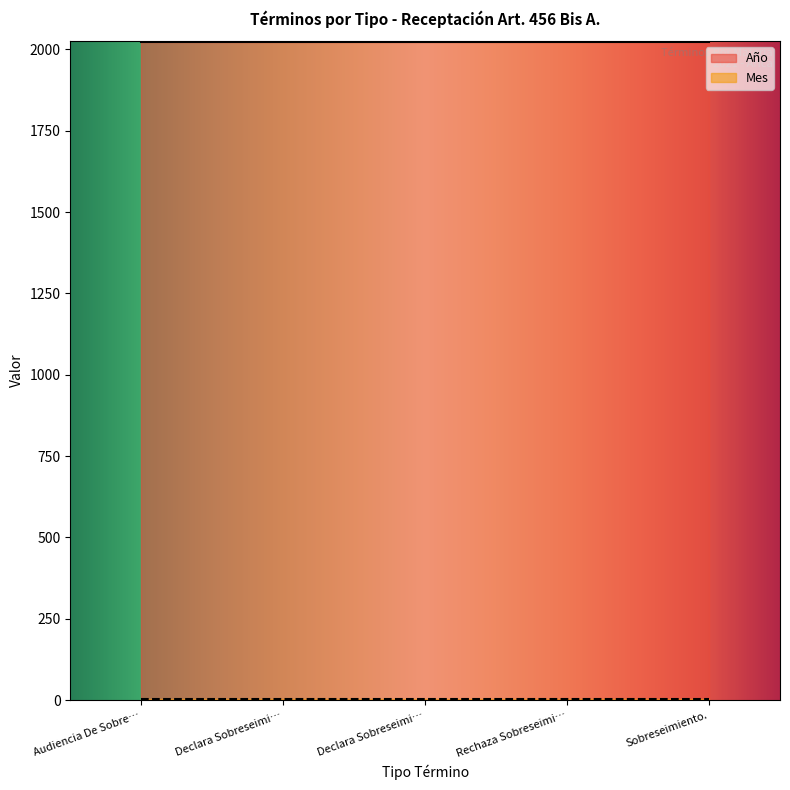

What are all the series names shown in the legend?

Año, Mes